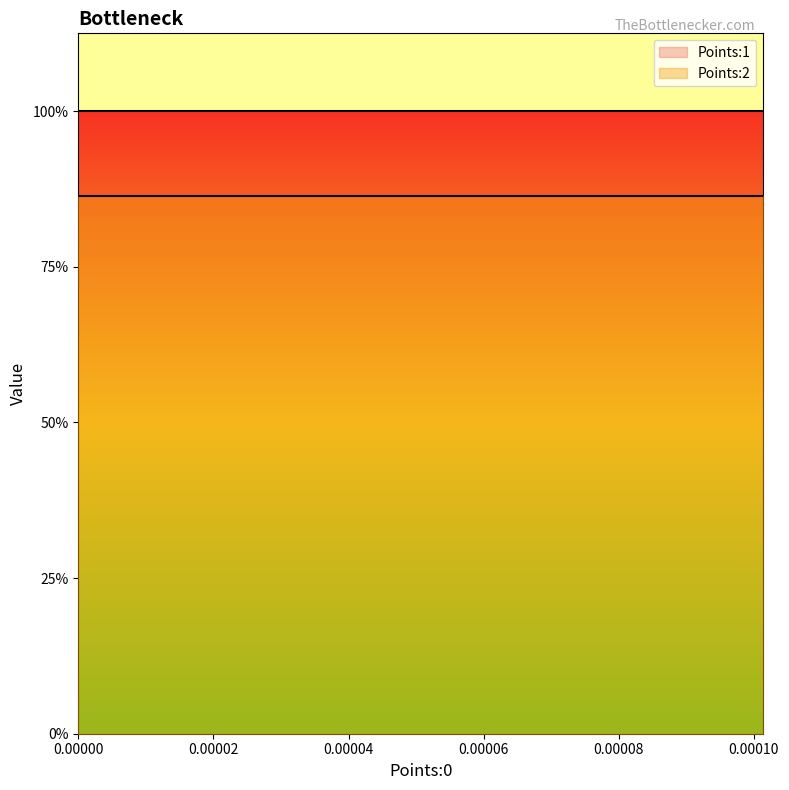

At 3, list the series in order from largest to smallest.

Points:1, Points:2